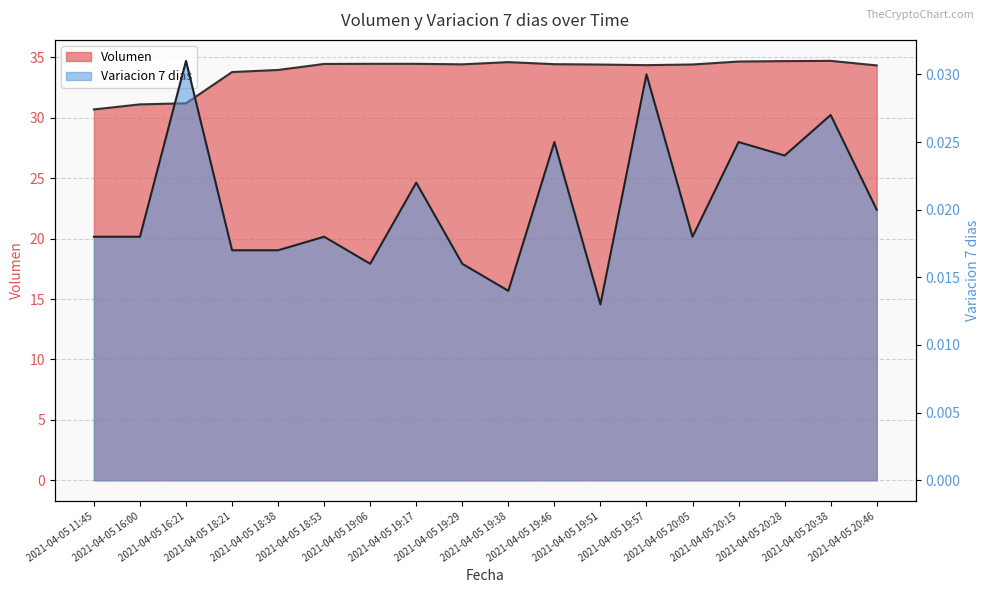

What is the total value across all series at 2021-04-05 18:21?

33.8